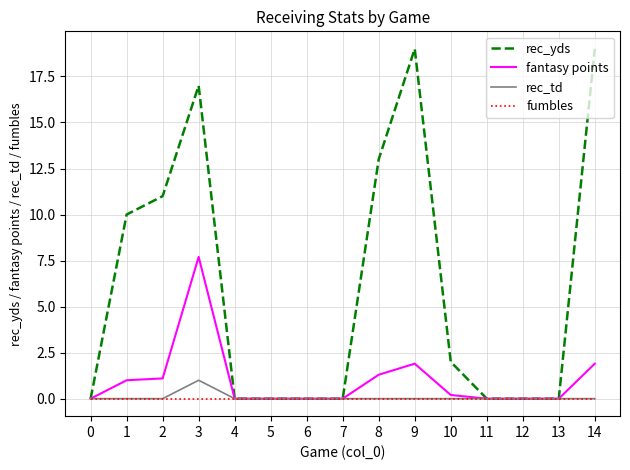

Reading left to right, list all the values displayed in this chart.

rec_yds: 0=0.0	1=10.0	2=11.0	3=17.0	4=0.0	5=0.0	6=0.0	7=0.0	8=13.0	9=19.0	10=2.0	11=0.0	12=0.0	13=0.0	14=19.0
fantasy points: 0=0.0	1=1.0	2=1.1	3=7.7	4=0.0	5=0.0	6=0.0	7=0.0	8=1.3	9=1.9	10=0.2	11=0.0	12=0.0	13=0.0	14=1.9
rec_td: 0=0.0	1=0.0	2=0.0	3=1.0	4=0.0	5=0.0	6=0.0	7=0.0	8=0.0	9=0.0	10=0.0	11=0.0	12=0.0	13=0.0	14=0.0
fumbles: 0=0.0	1=0.0	2=0.0	3=0.0	4=0.0	5=0.0	6=0.0	7=0.0	8=0.0	9=0.0	10=0.0	11=0.0	12=0.0	13=0.0	14=0.0